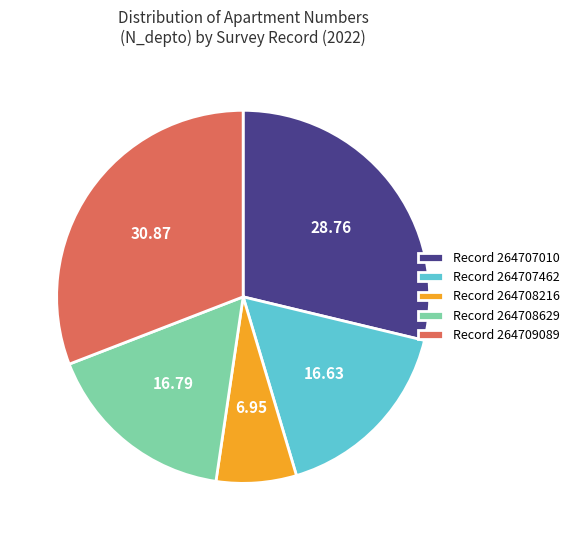

How many slices are in this pie chart?

5